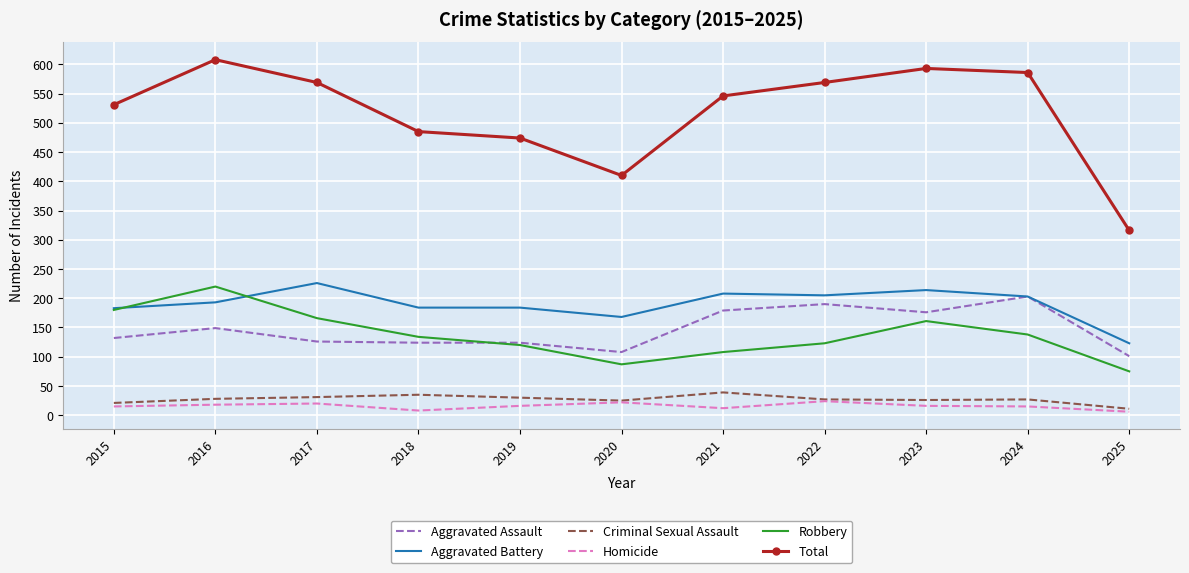

What is the sum of all Robbery values?

1512